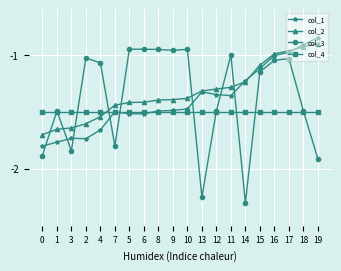

What is the smallest value displayed?

-2.3